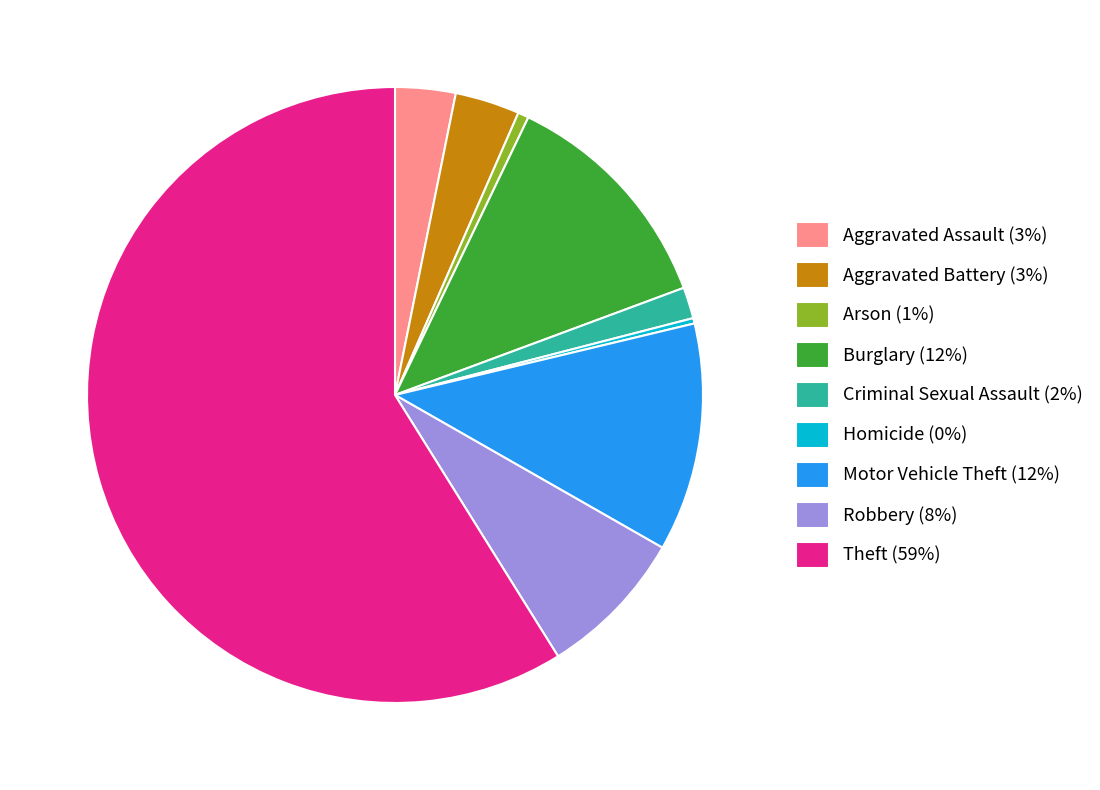

Does any single category account for the majority?

Yes